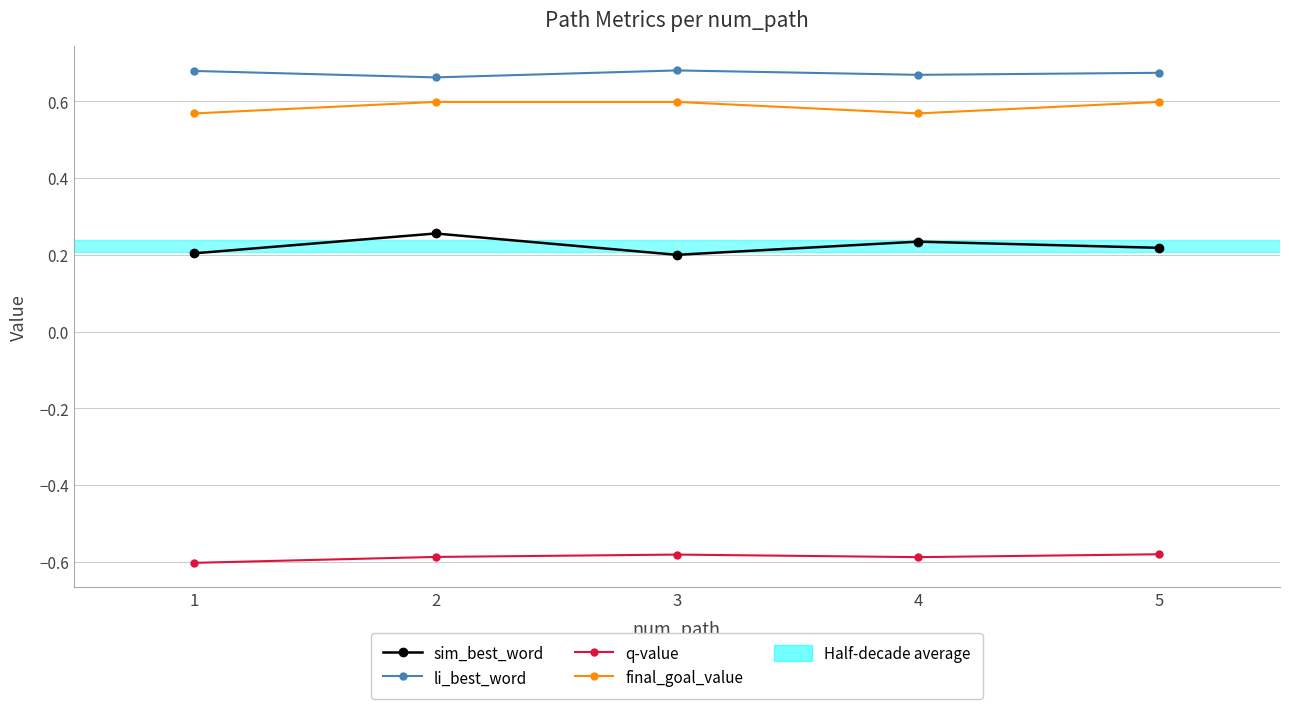

At how many categories does at least one series exceed 0?

5